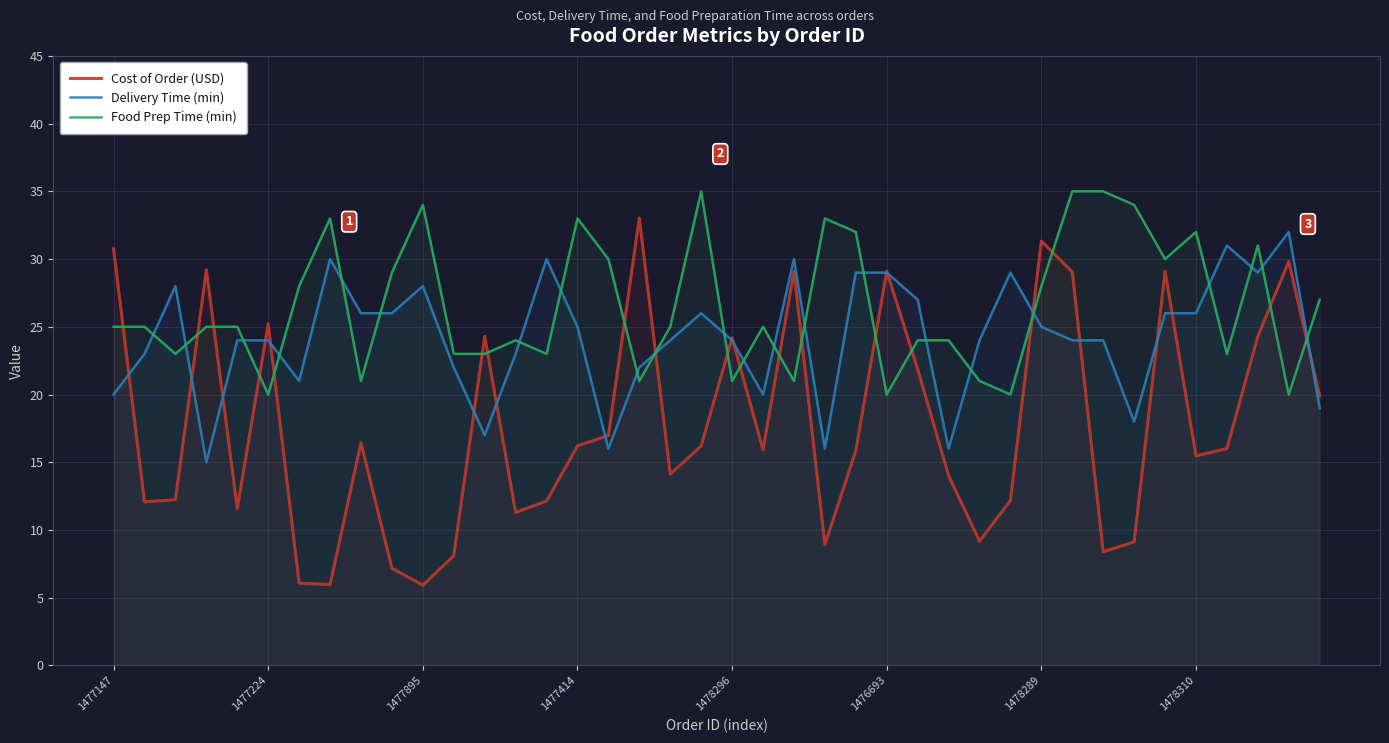

True or false: Food Prep Time (min) has more than 1 interior local peaks.

True